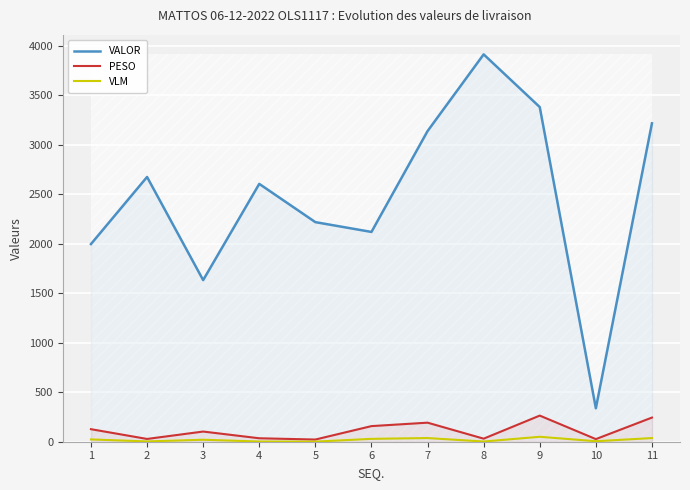

What is the sum of all VALOR values?

27247.4